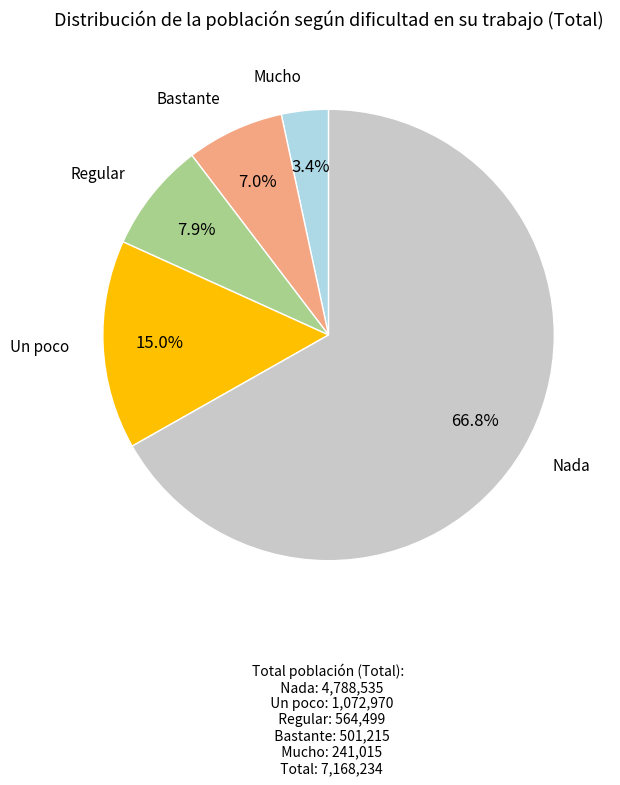

Is there any slice that represents more than half of the pie?

Yes